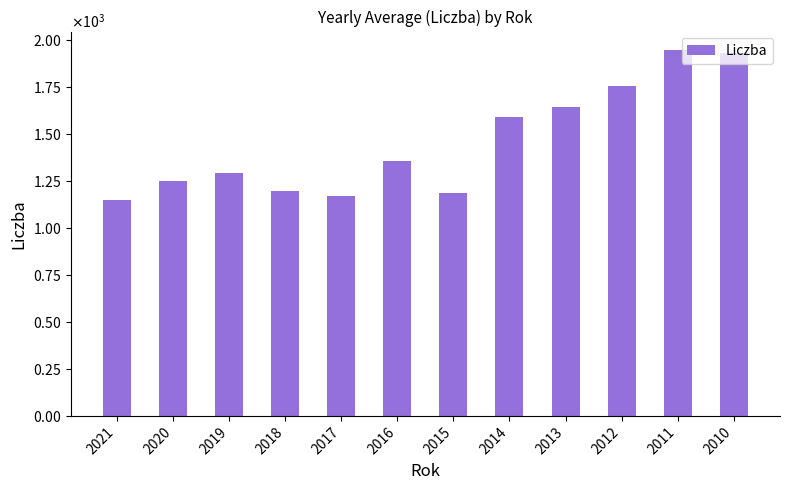

The chart shows a value of 1644.6 at 2013. True or false?

True